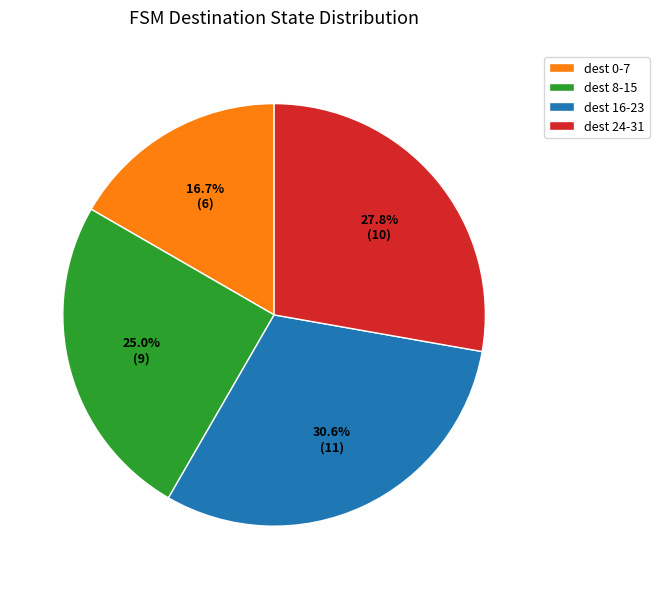

Rank the categories by value from lowest to highest.

dest 0-7, dest 8-15, dest 24-31, dest 16-23